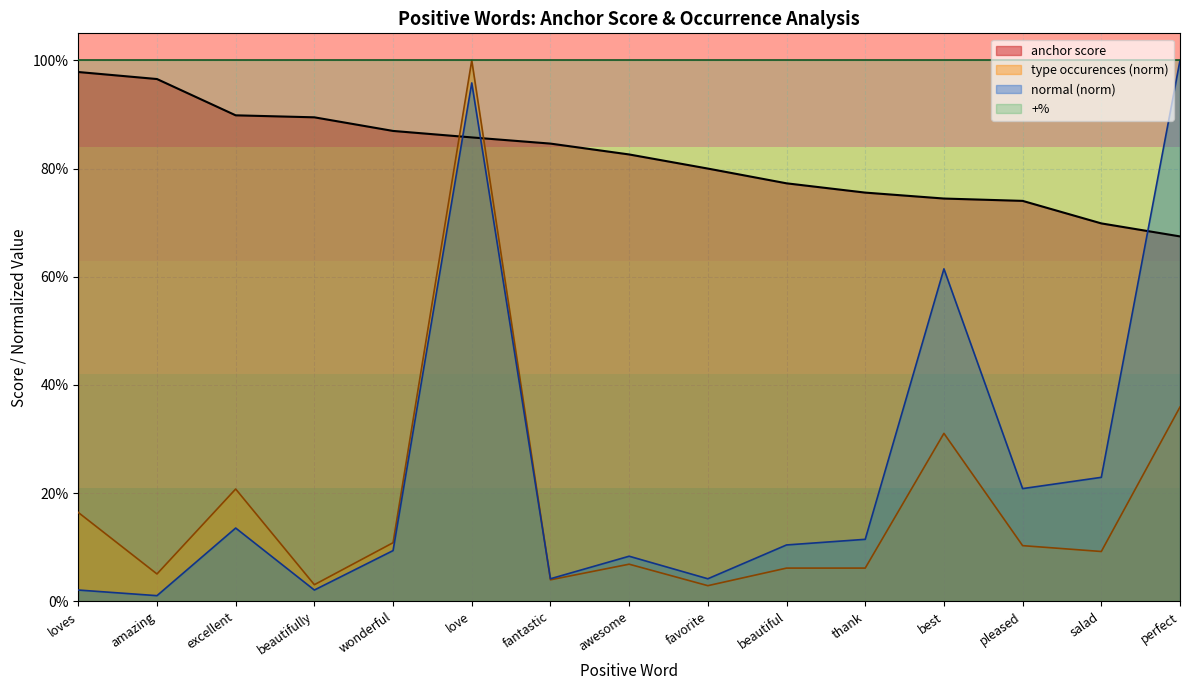

Does the chart display data point markers on the line(s)?

No